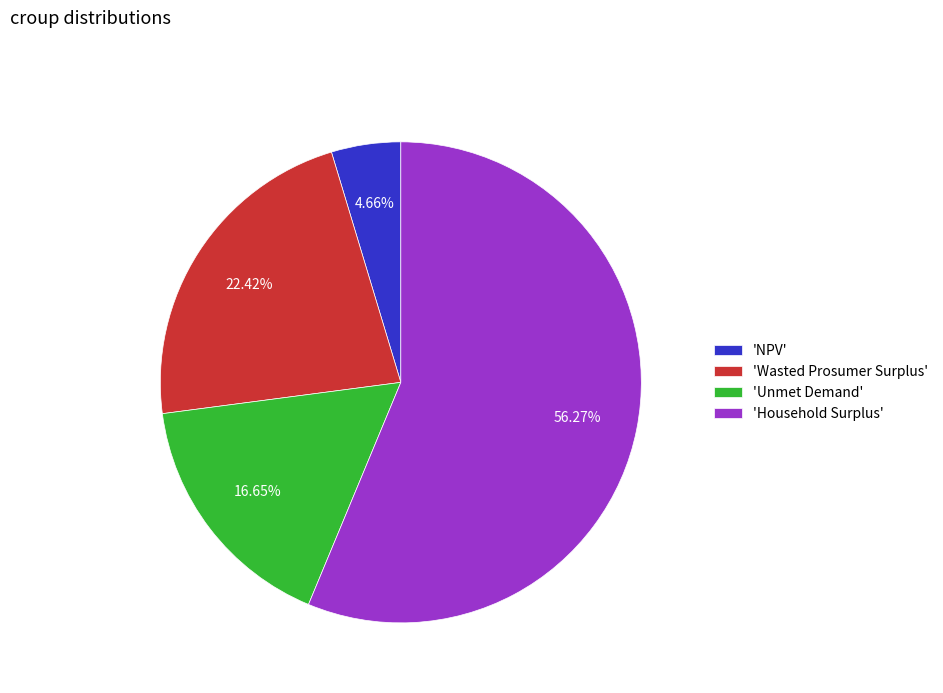

Does any single category account for the majority?

Yes